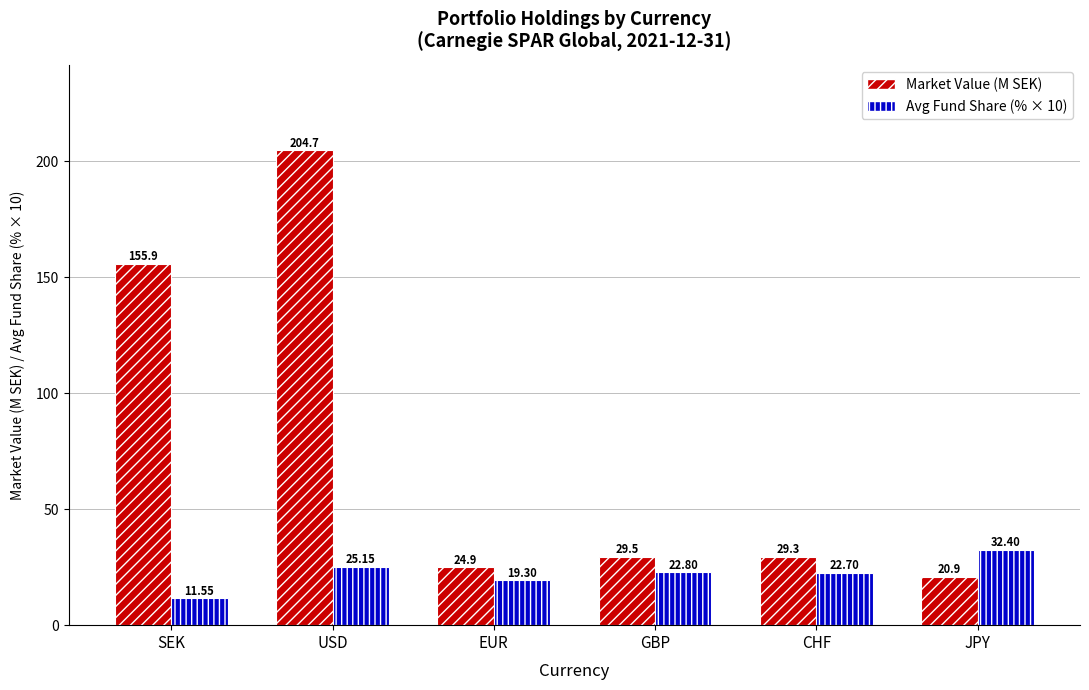

What is the highest value of the Market Value (M SEK) series?

204.7